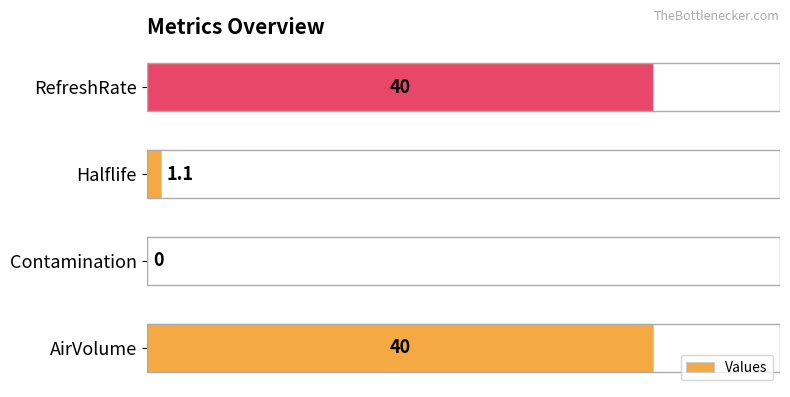

What is the sum of the values at AirVolume and Contamination?

40.0